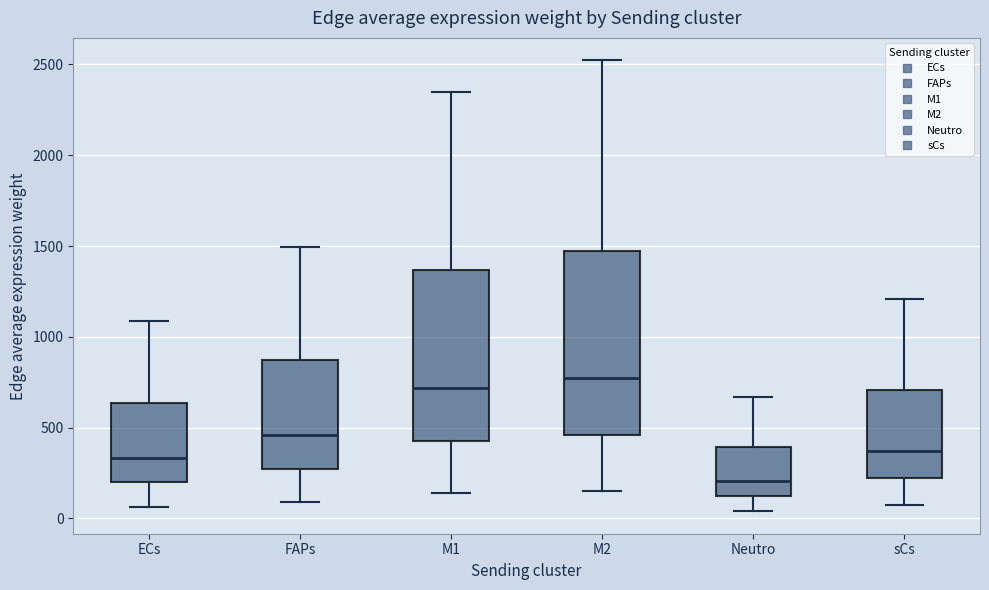

Reading left to right, transcribe this box plot: for each box, give where its median line is, the range the box spans, and where its two whiskers end, as read against the y-axis. The values are not printed on the chart, so give them approximately, as read against the axis.

ECs: median 350, box 200 to 650, whiskers 50 to 1100
FAPs: median 450, box 250 to 850, whiskers 100 to 1500
M1: median 700, box 450 to 1350, whiskers 150 to 2350
M2: median 750, box 450 to 1450, whiskers 150 to 2500
Neutro: median 200, box 100 to 400, whiskers 50 to 650
sCs: median 350, box 200 to 700, whiskers 50 to 1200